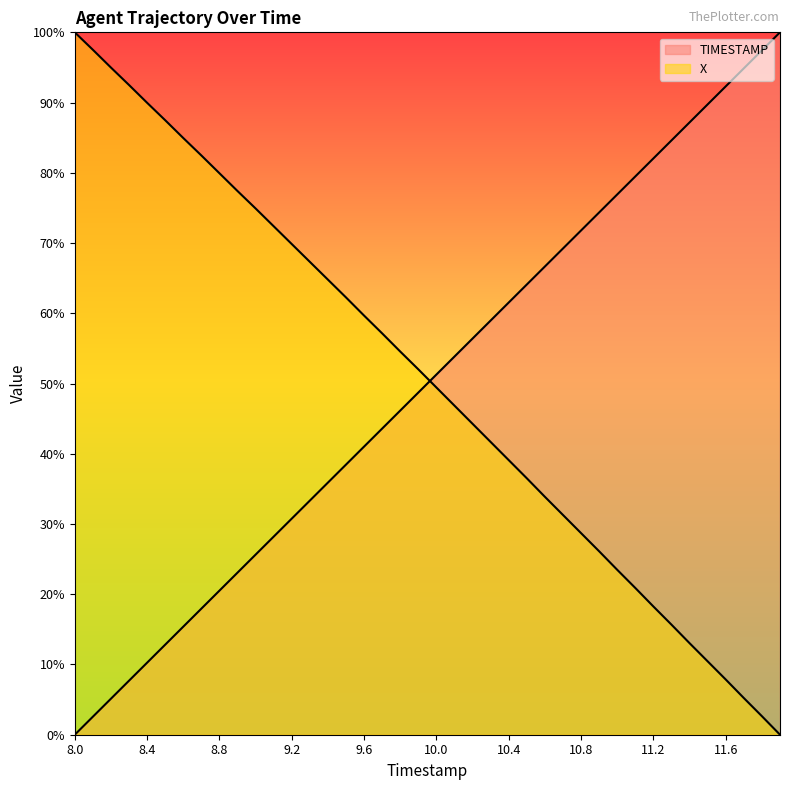

True or false: X has a value of 2.1 at 11.6.

False